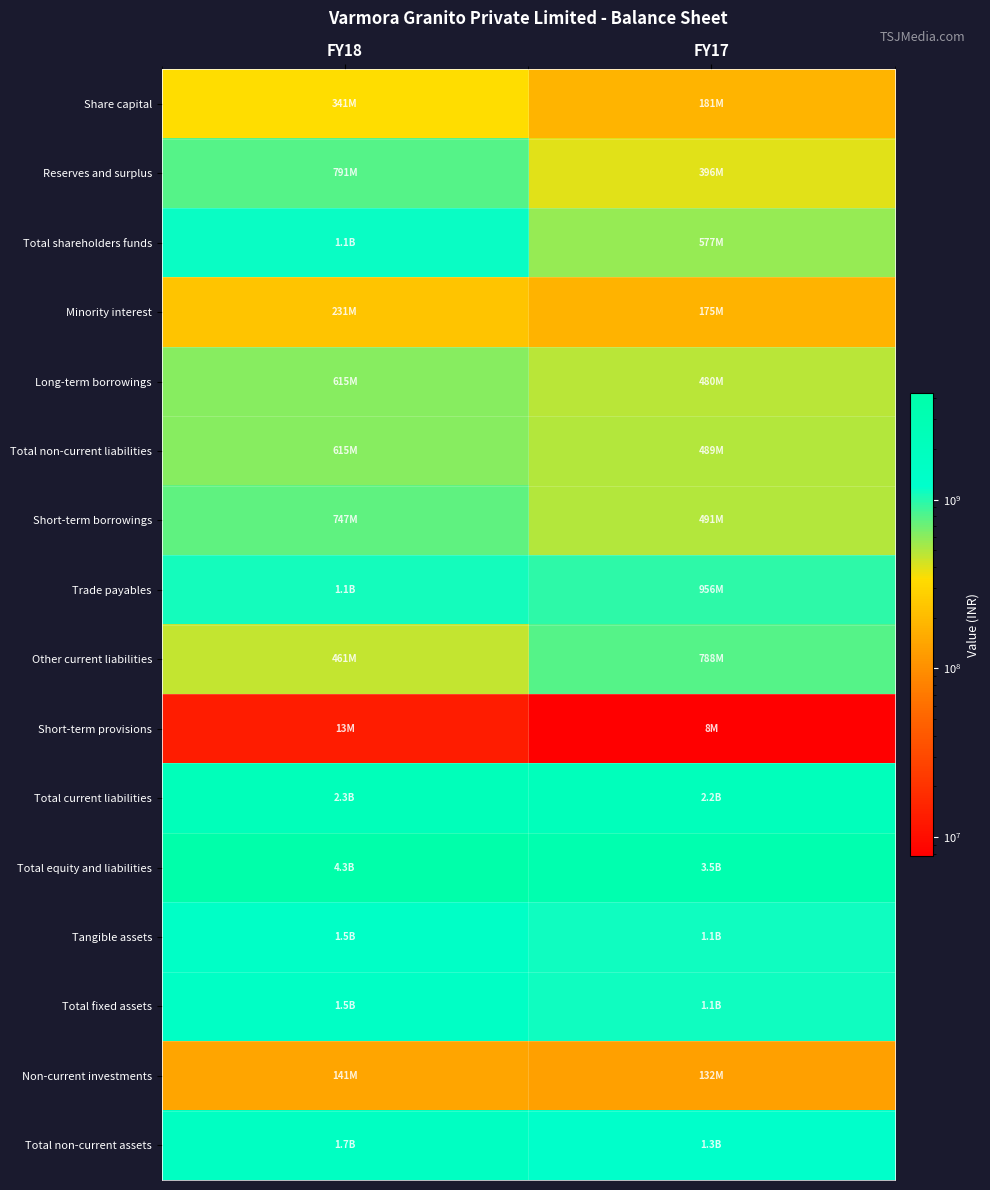

How many categories are shown in the chart?

2